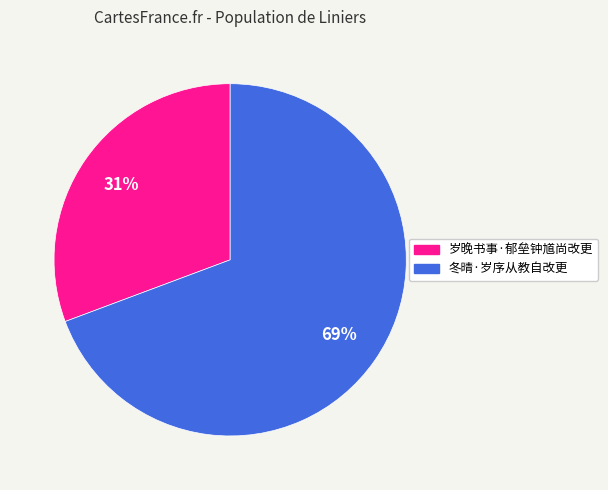

Combined, do 冬晴·岁序从教自改更 and 岁晚书事·郁垒钟馗尚改更 account for over 50%?

Yes